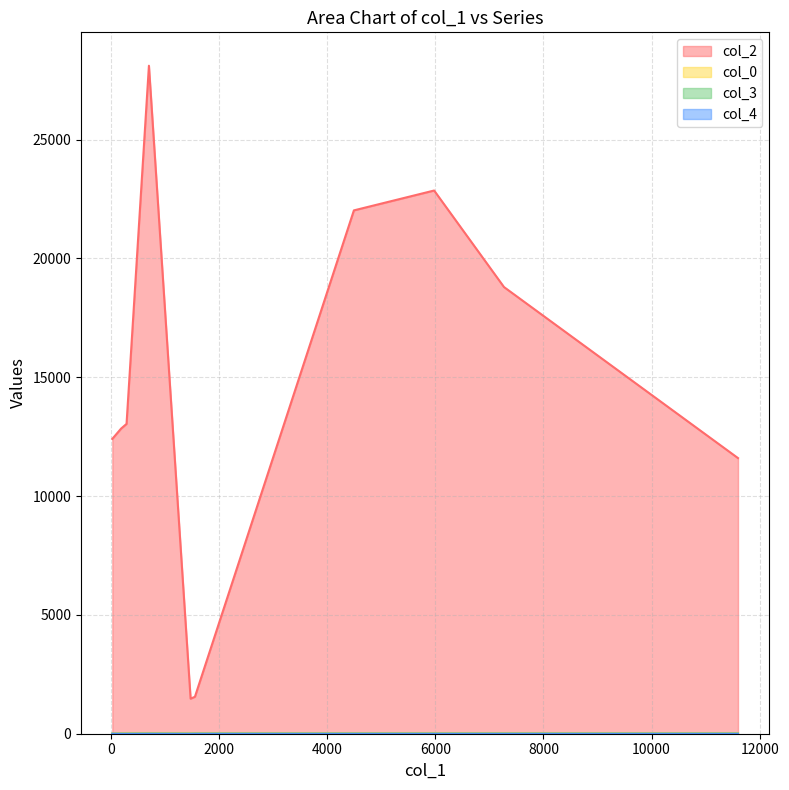

What is the value of the col_4 point at the 1st from the left?

1.0